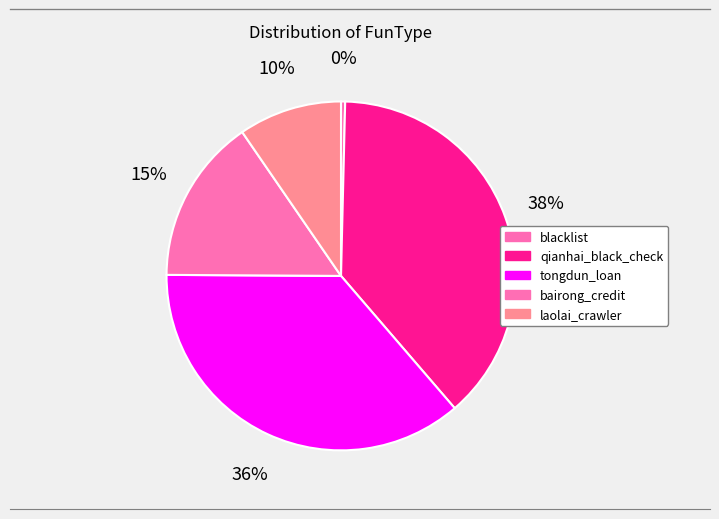

Does laolai_crawler represent more than half of the total?

No